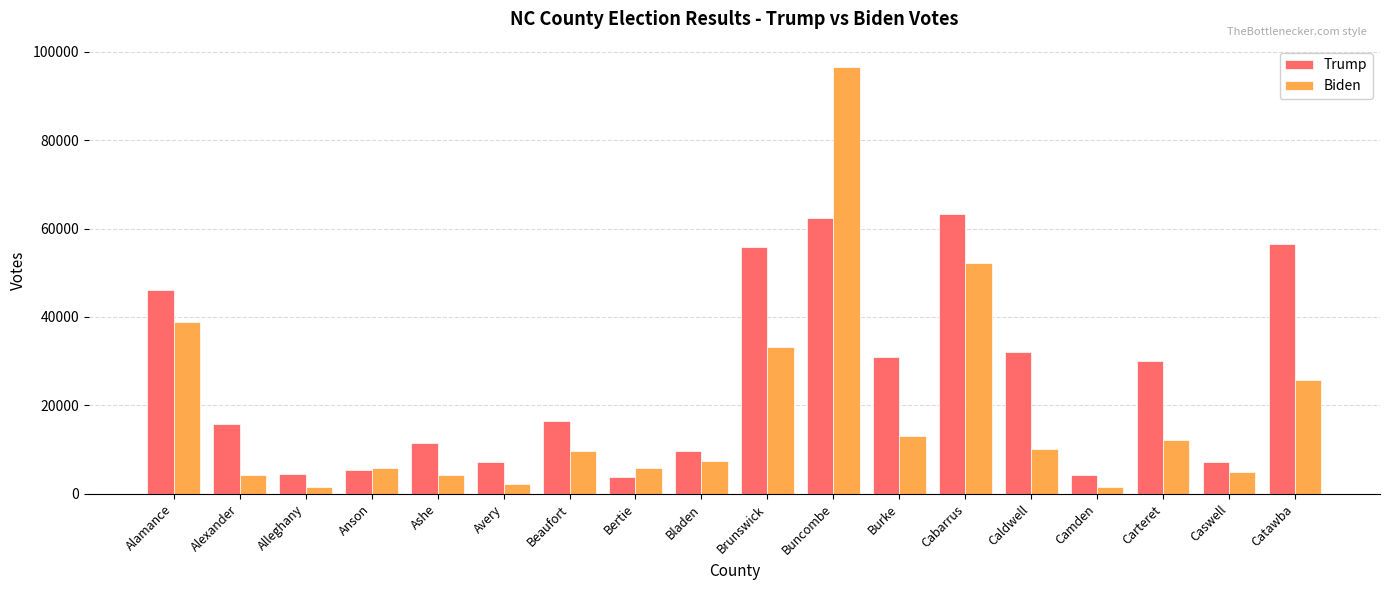

What is the greatest value displayed?

96515